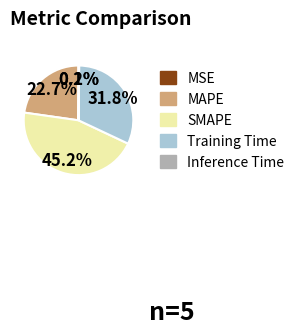

To the nearest percent, what percentage of the pie is SMAPE?

45%